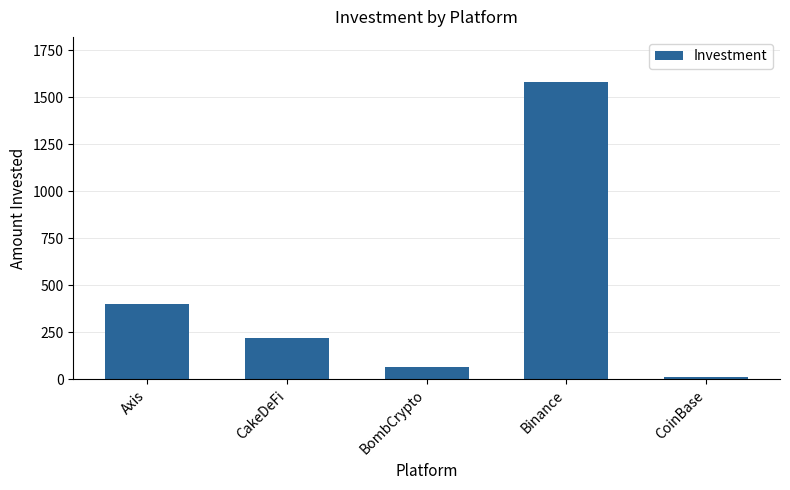

At which category does the chart reach its minimum across all series?

CoinBase